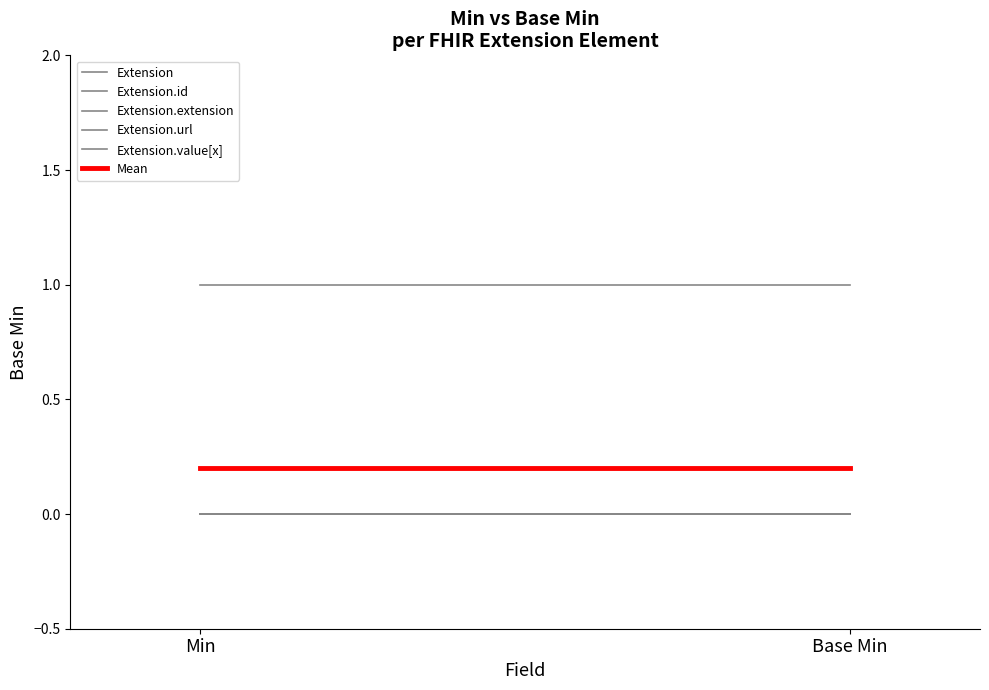

What position from the left is Base Min?

2